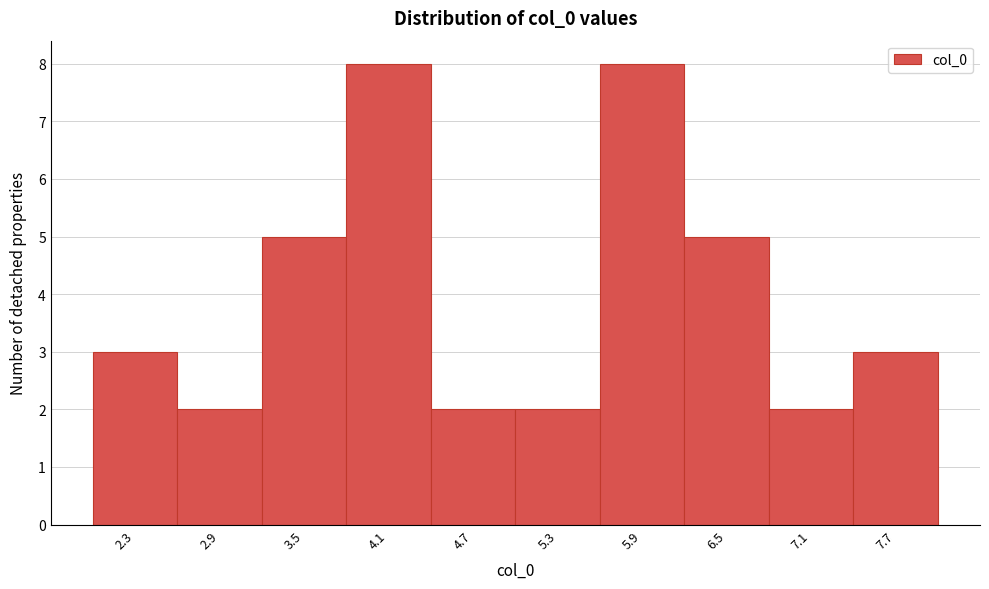

How tall is the bar that spans 2.6 to 3.2 on the x-axis? Neither the bar edges nor the heights are printed on the chart, so give them approximately, as read against the axes.

2